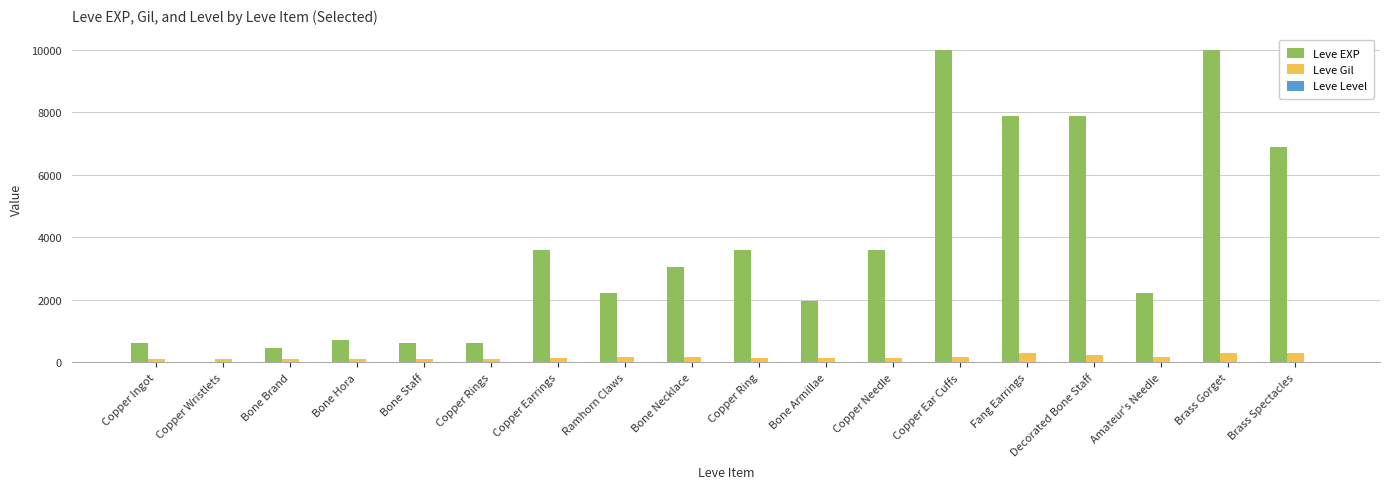

Between Bone Brand and Copper Ring, which series saw the biggest shift?

Leve EXP